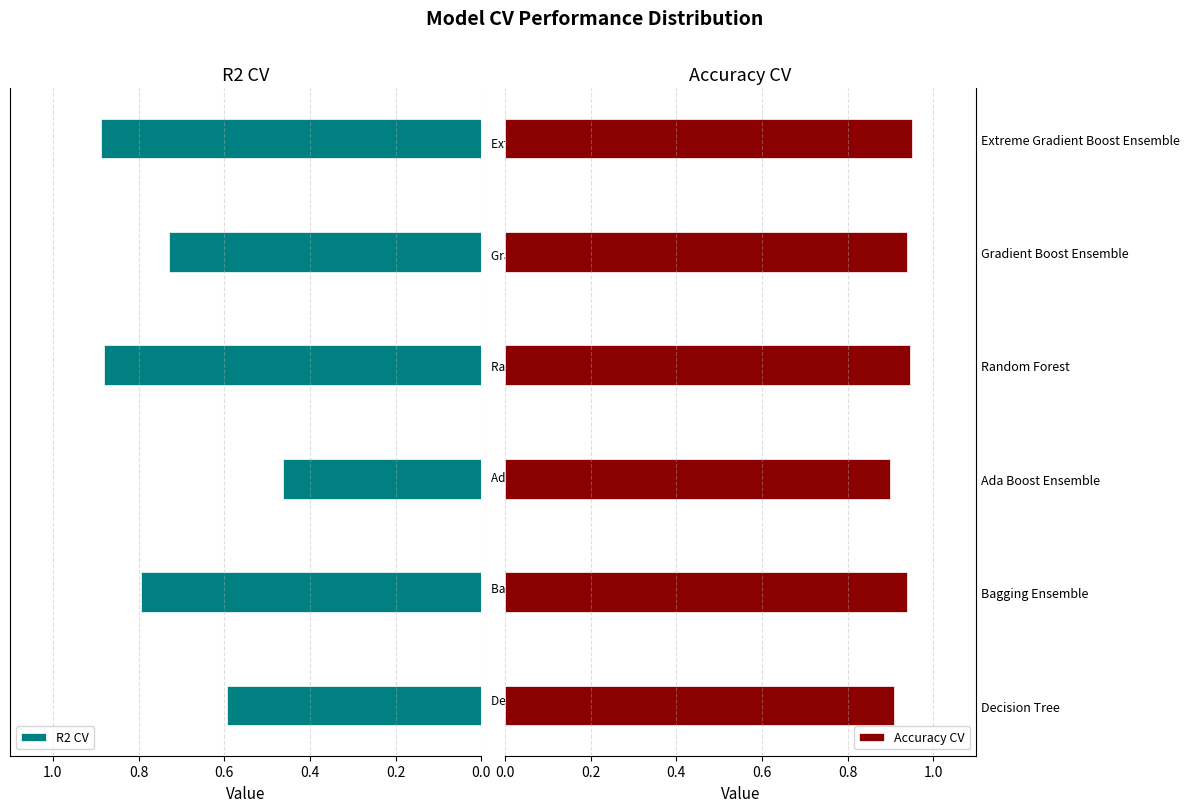

True or false: Accuracy CV has a value of 0.5 at Bagging Ensemble.

False